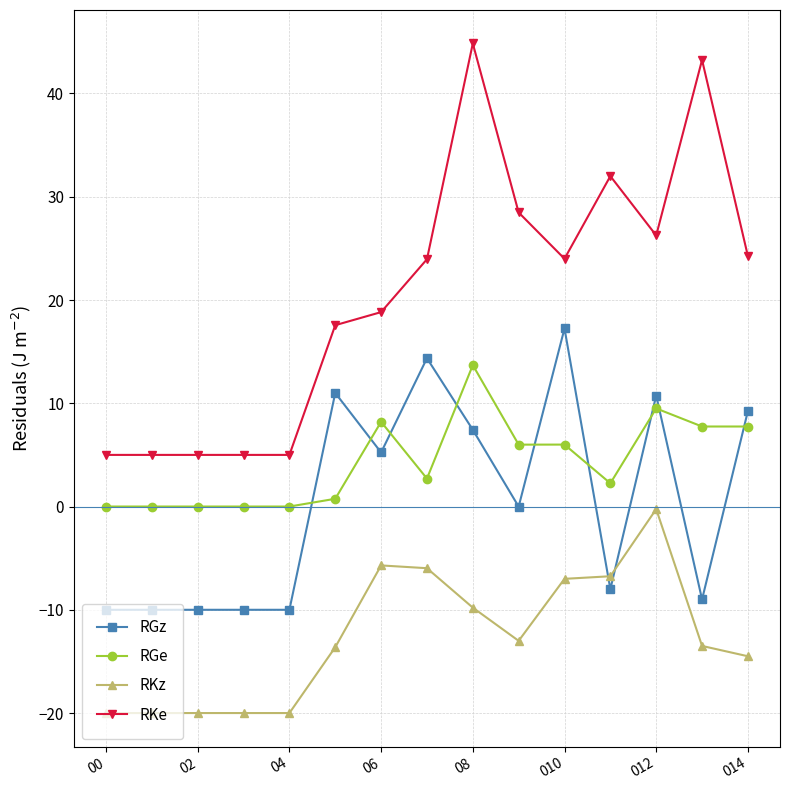

True or false: RKz and RGe cross at least once.

False